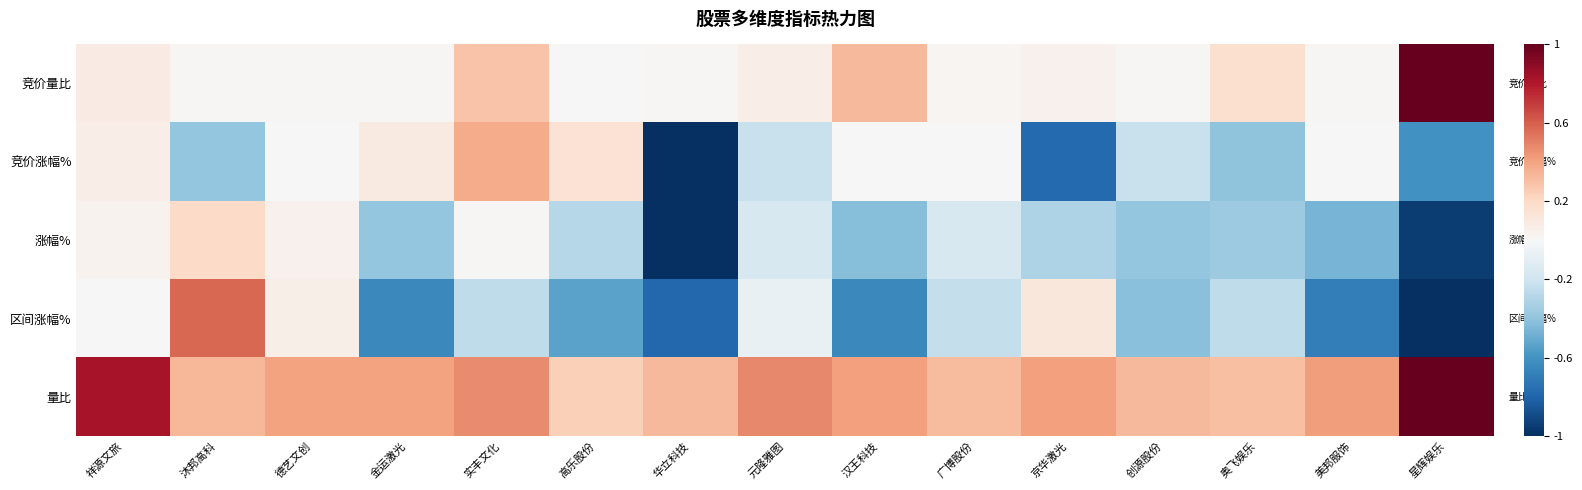

Which series changed the most between 华立科技 and 创源股份?

竞价涨幅%